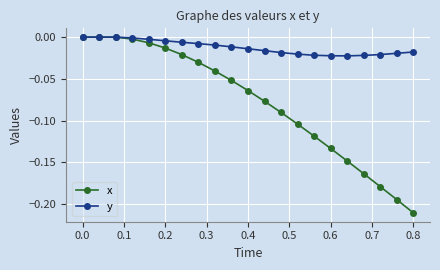

Which series has the largest total across all categories?

y